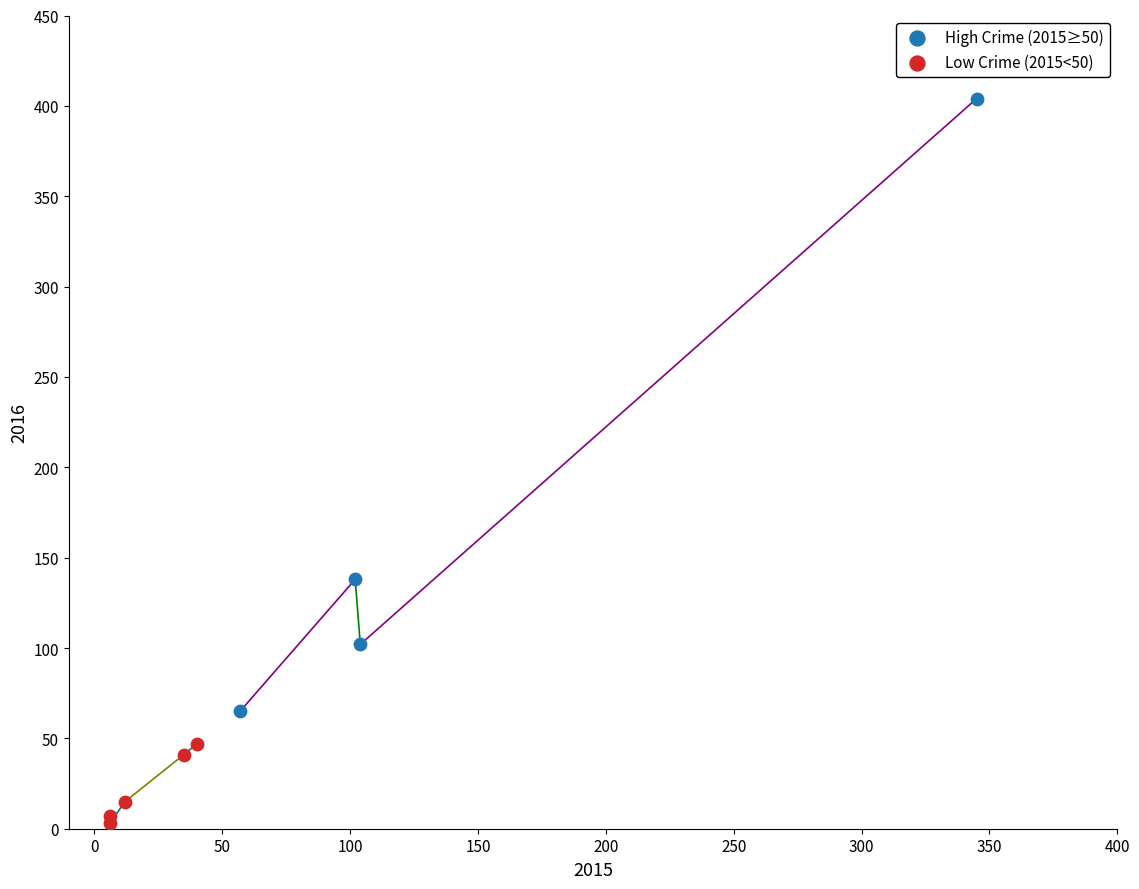

Which series contains the lowest Y value?

Low Crime (2015<50)